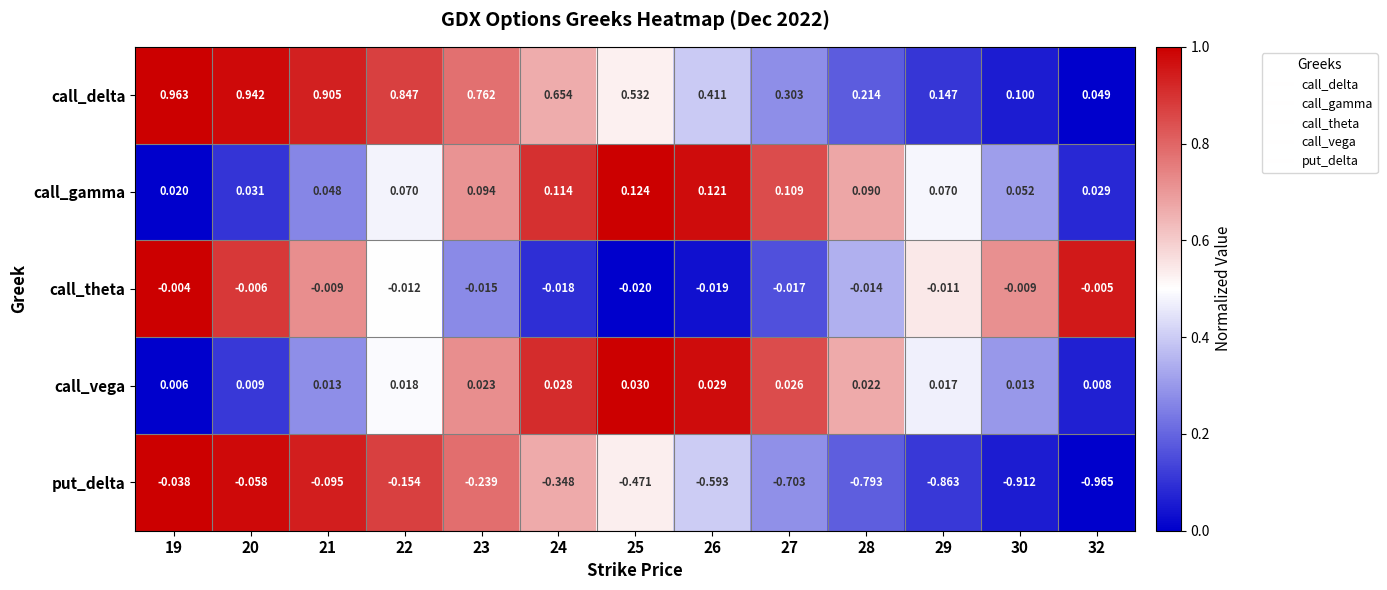

How many series are shown in this chart?

5